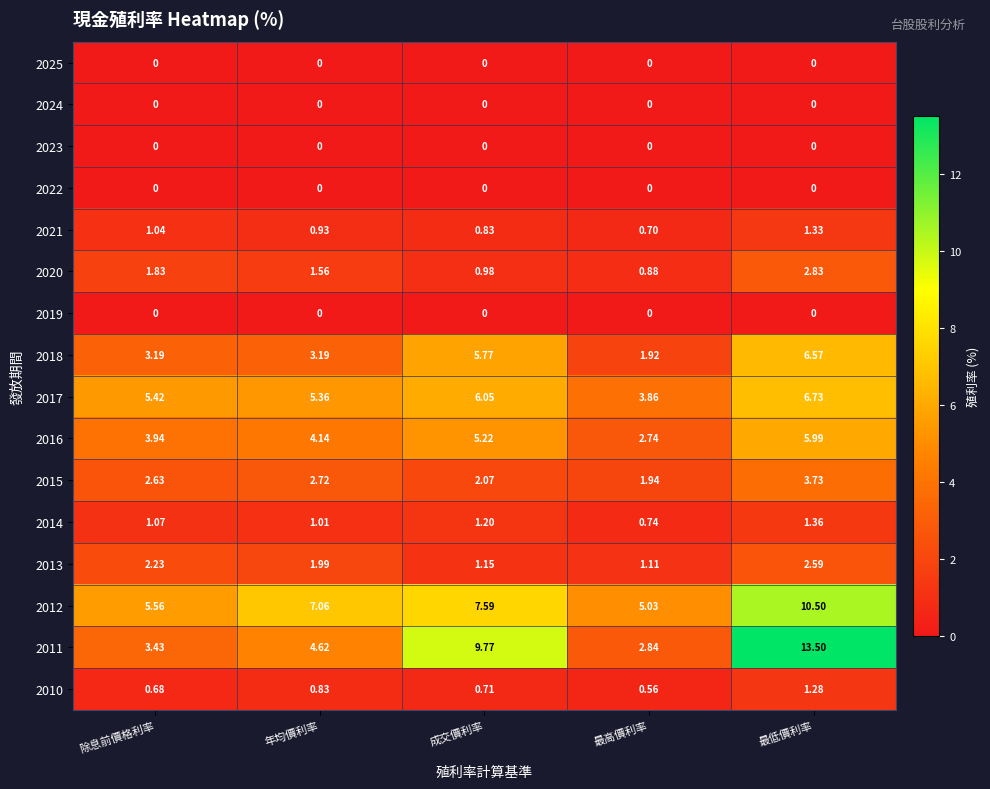

Where is 2014 nearest to the value 1?

年均價利率